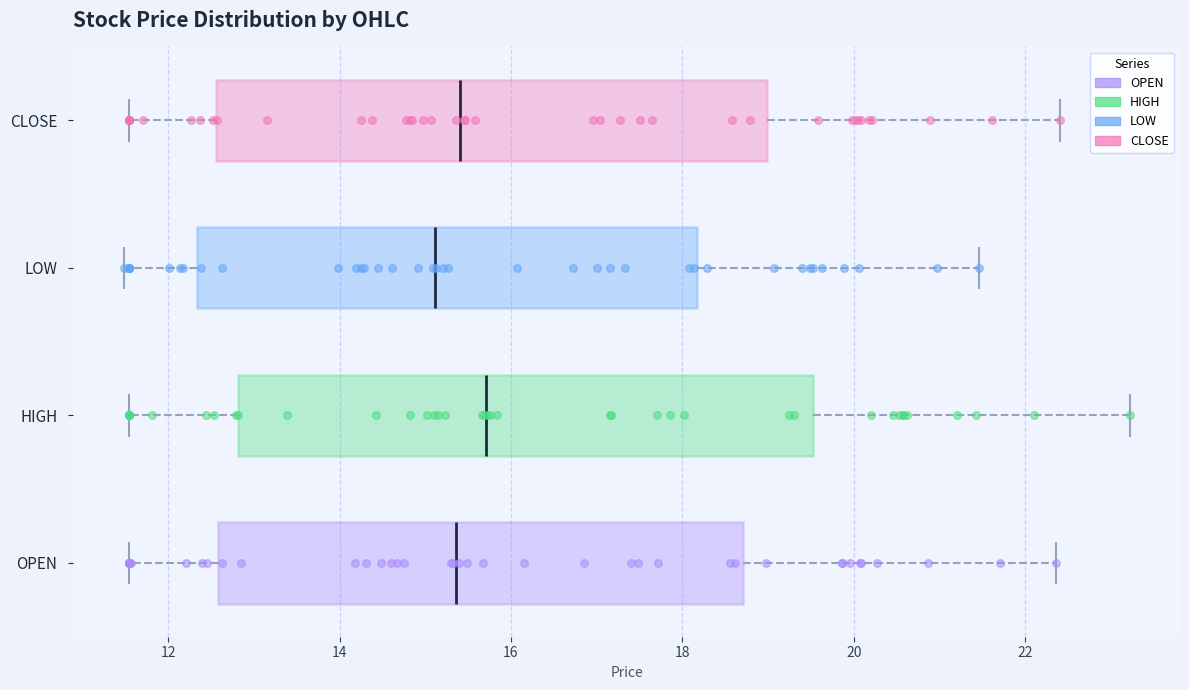

Where is the right edge of the box for LOW on the x-axis? The values are not printed on the chart, so give them approximately, as read against the axis.

18.2